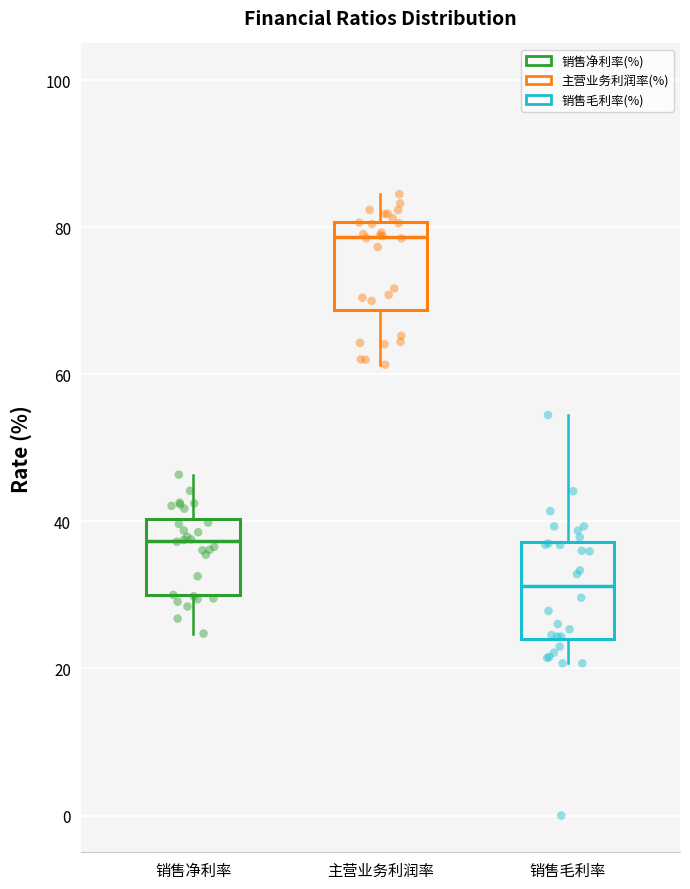

Where does the upper whisker of the box for 主营业务利润率 end on the y-axis? The values are not printed on the chart, so give them approximately, as read against the axis.

84